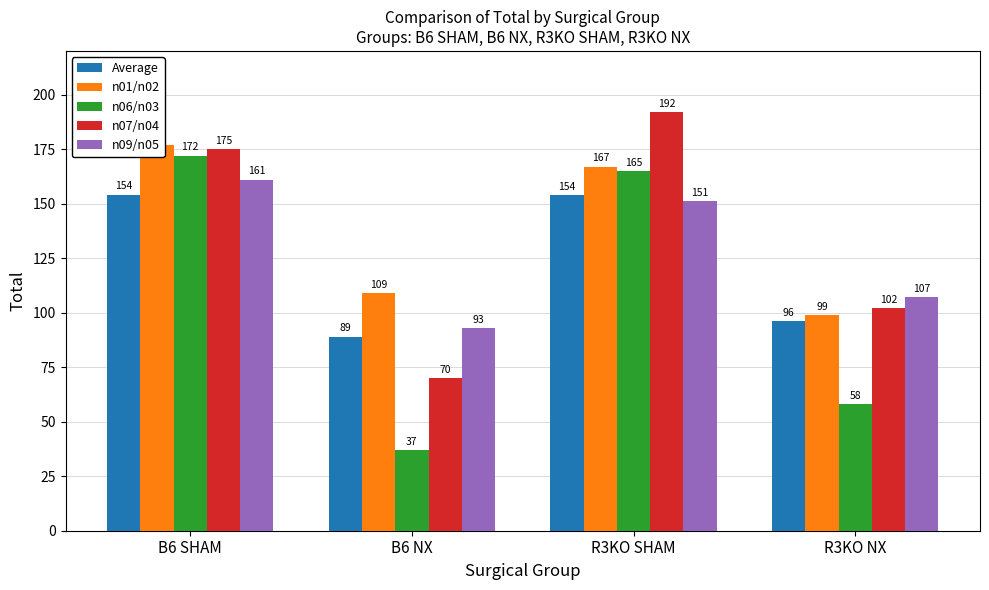

Which has a higher value, B6 SHAM or R3KO NX?

B6 SHAM